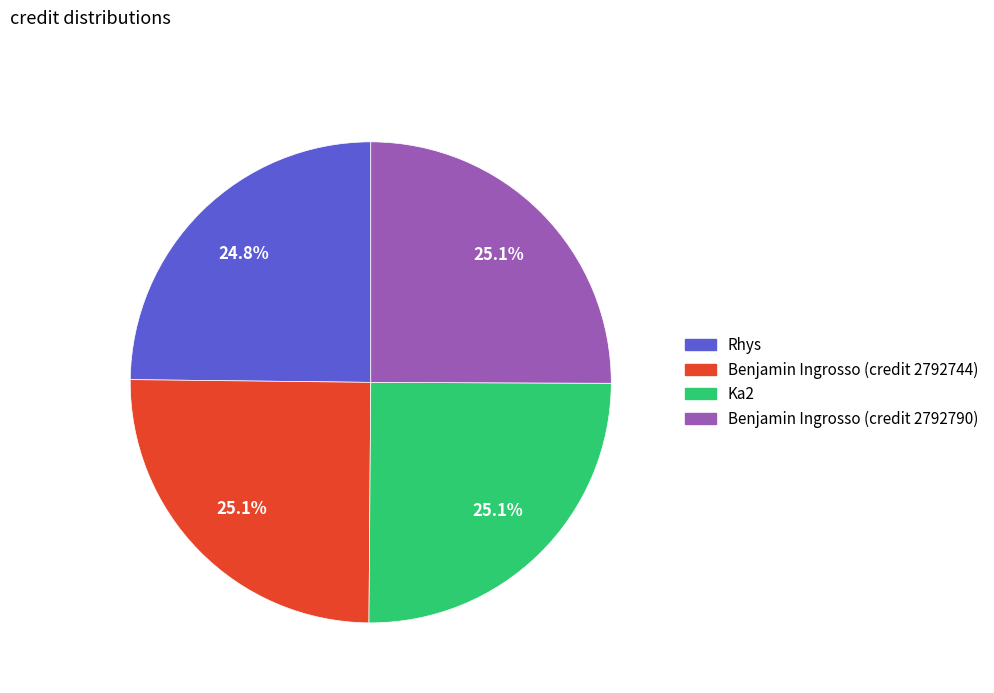

Does any single category account for the majority?

No